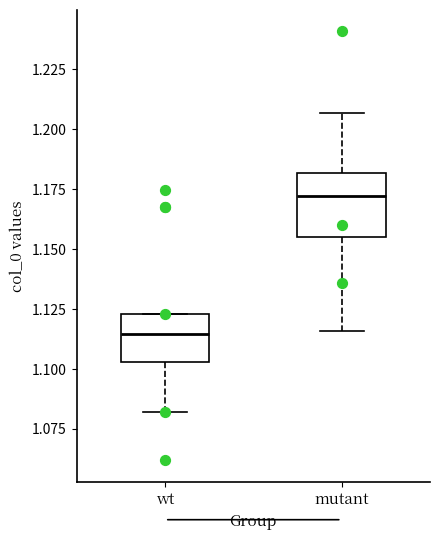

Which box's median line is the highest?

mutant